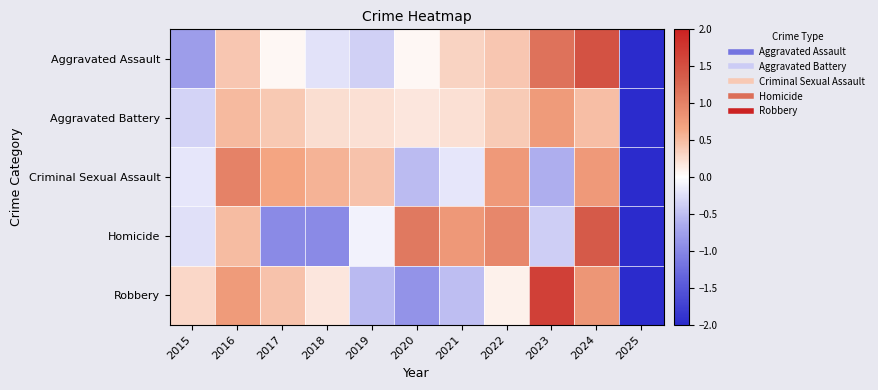

List the series in order of their overall mean, lowest first.

Aggravated Assault, Criminal Sexual Assault, Homicide, Aggravated Battery, Robbery